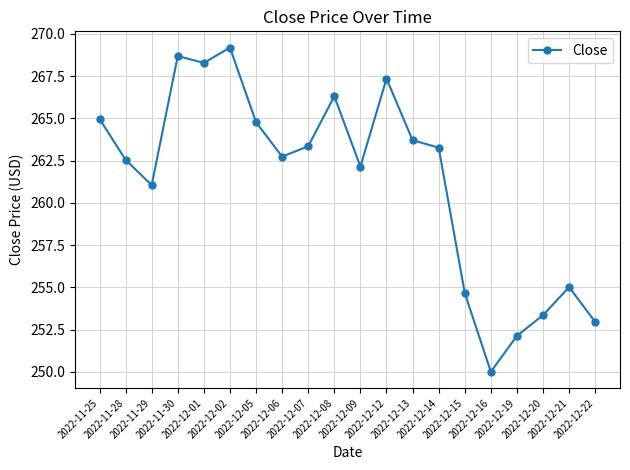

What is the average value?

261.3